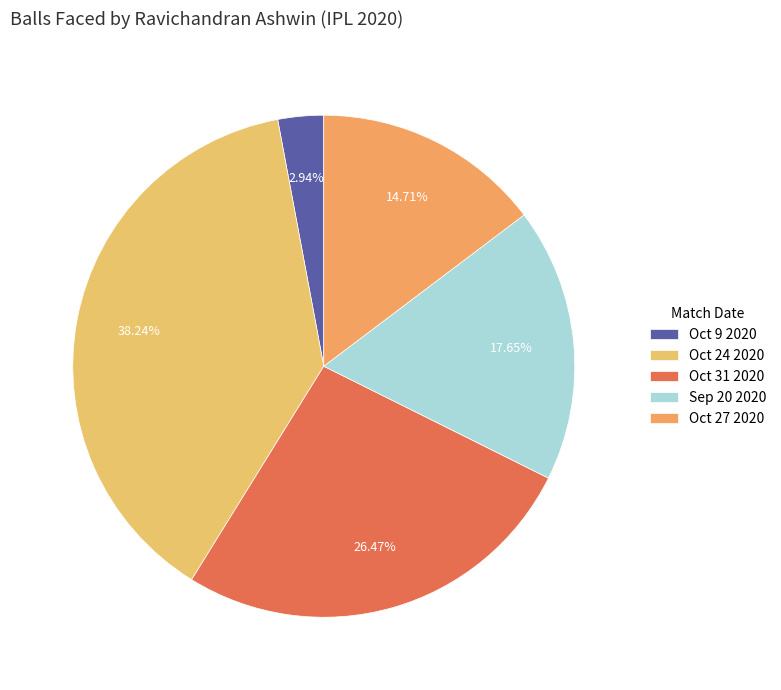

Count the number of slices in the pie.

5